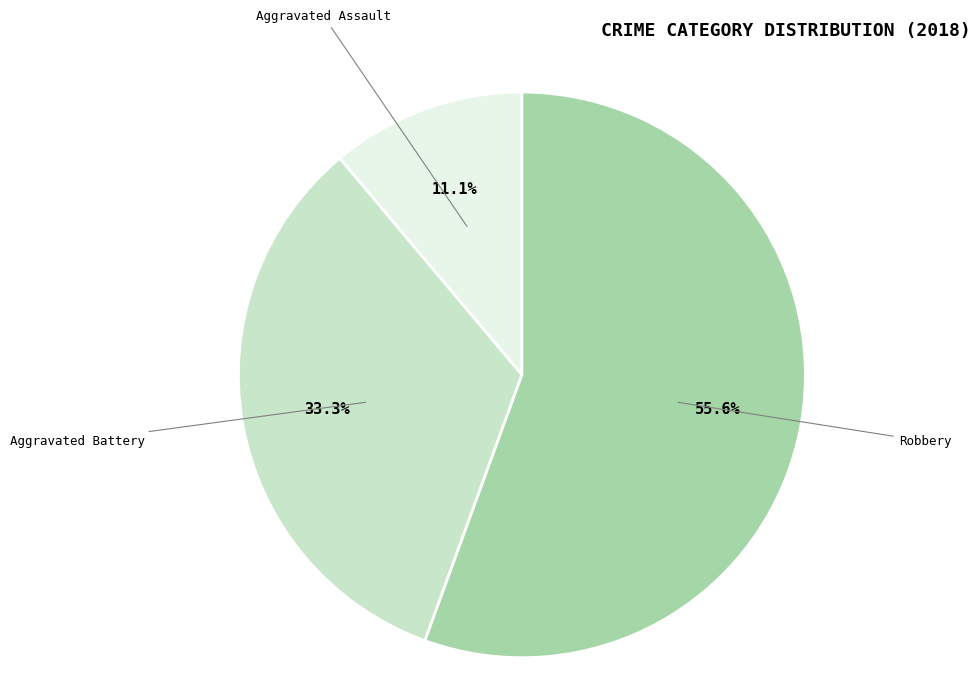

Is there any slice that represents more than half of the pie?

Yes